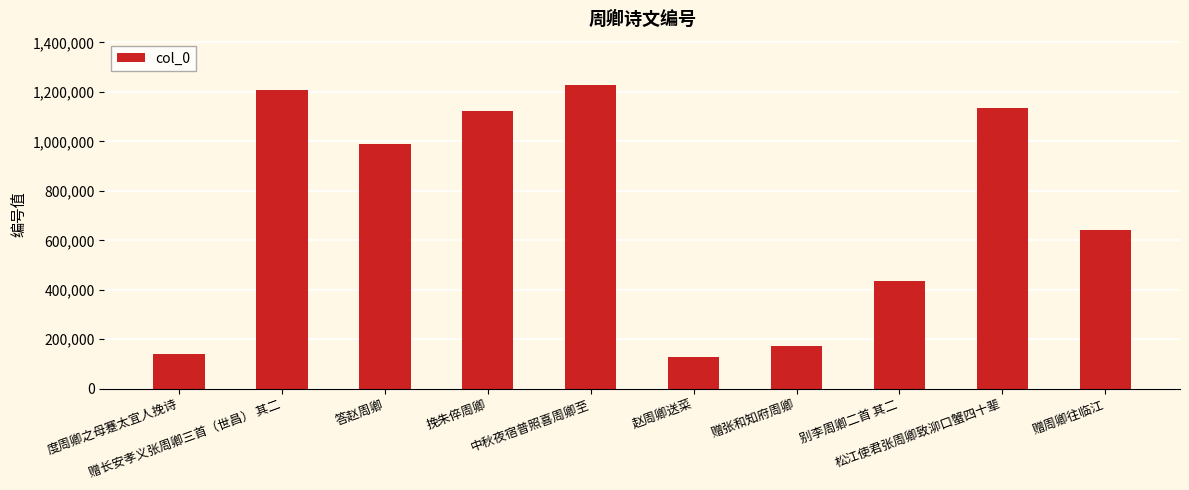

What is the smallest value displayed?

127976